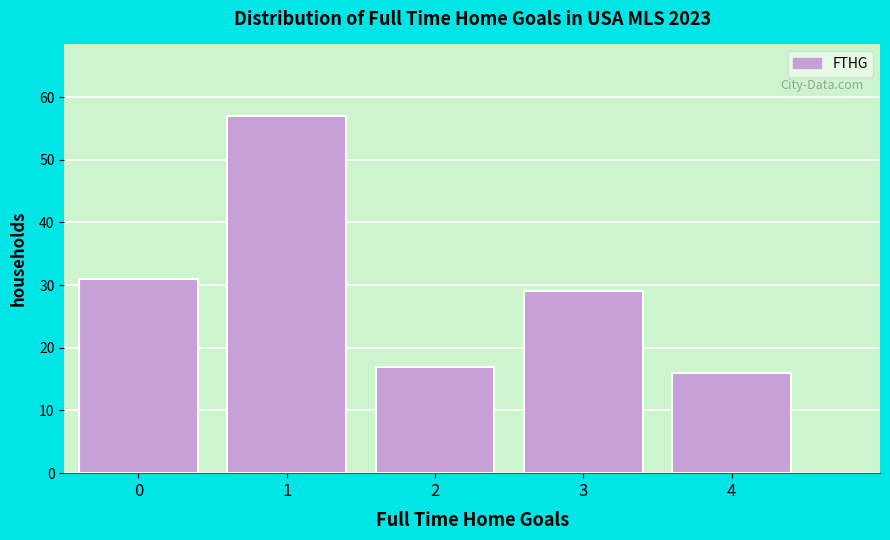

Reading left to right, list all the values displayed in this chart.

0=31	1=57	2=17	3=29	4=16